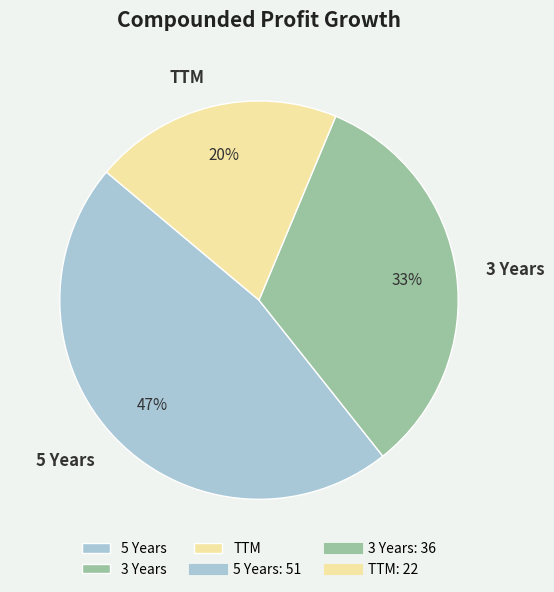

Rank the categories by value from lowest to highest.

TTM, 3 Years, 5 Years